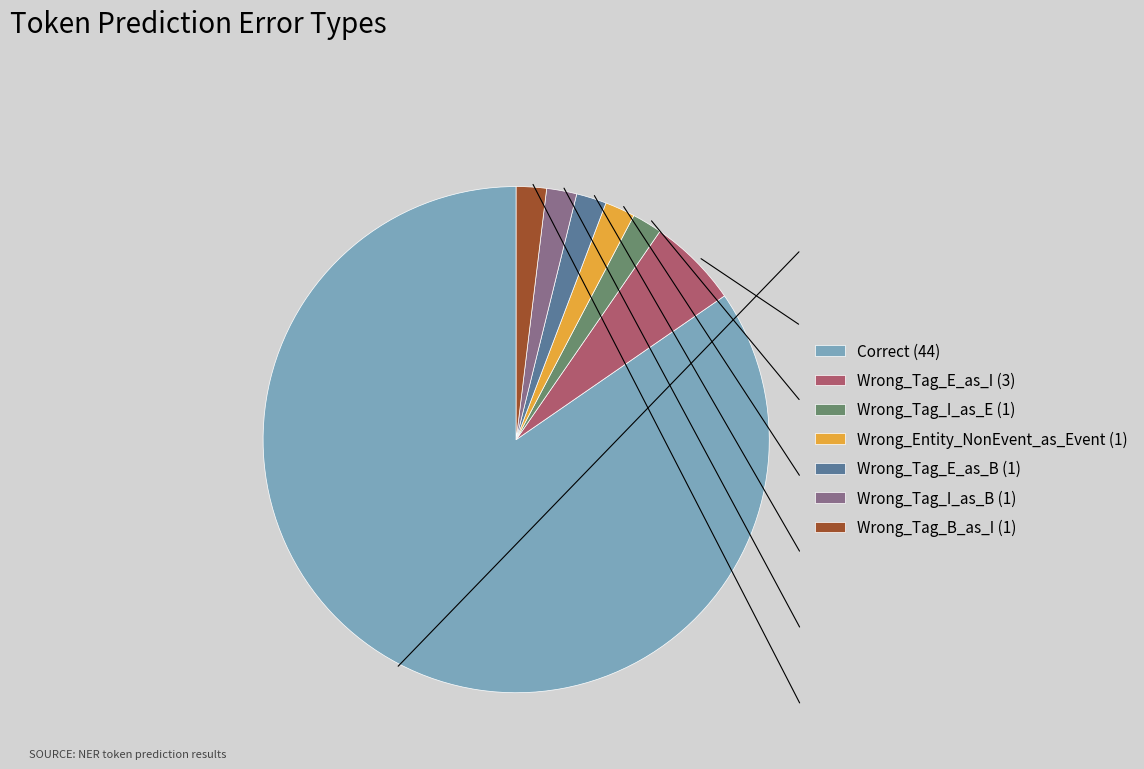

Does Wrong_Tag_I_as_B (1) account for over 50% of the chart?

No